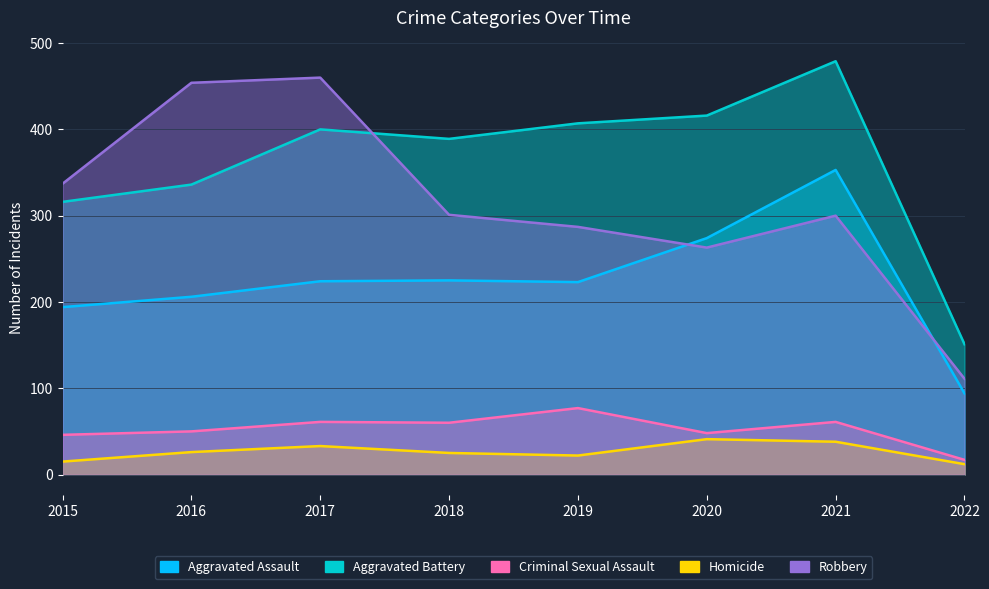

Rank the categories by Aggravated Assault value from lowest to highest.

2022, 2015, 2016, 2019, 2017, 2018, 2020, 2021